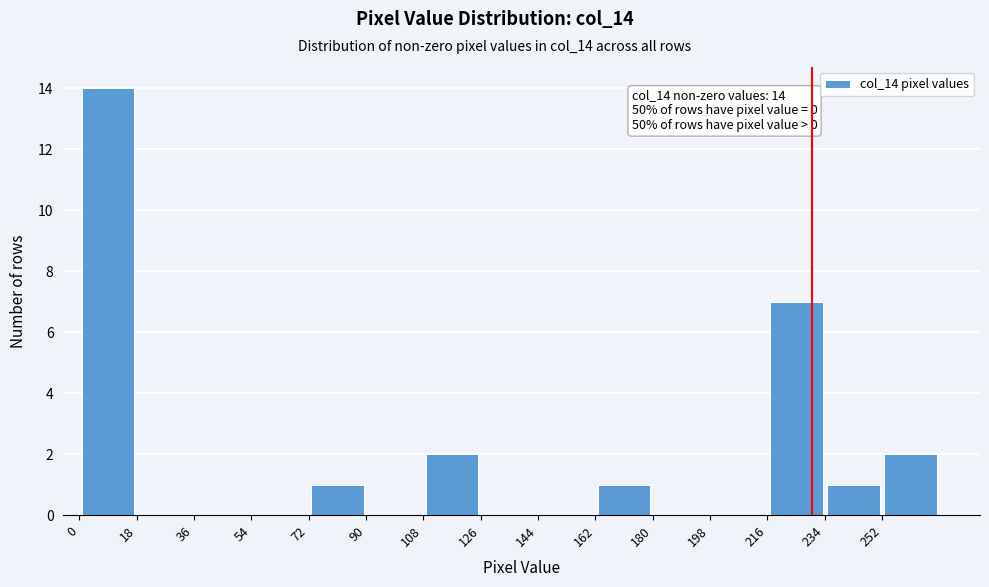

Which range on the x-axis has the tallest bar?

0 to 18